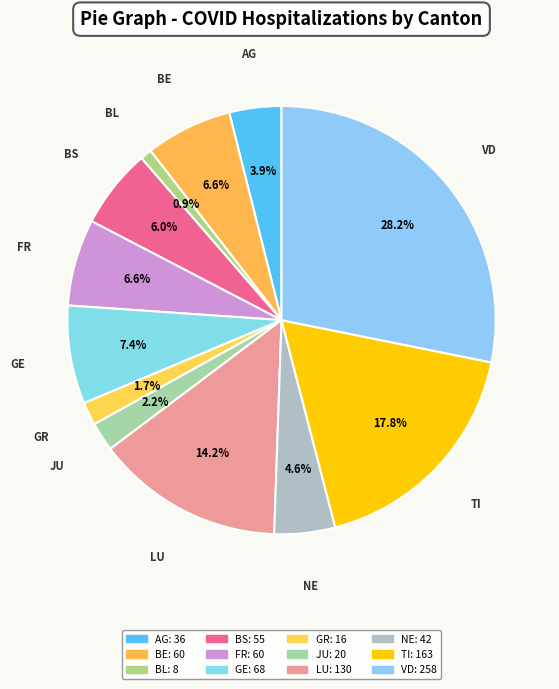

How many segments does this pie chart have?

12